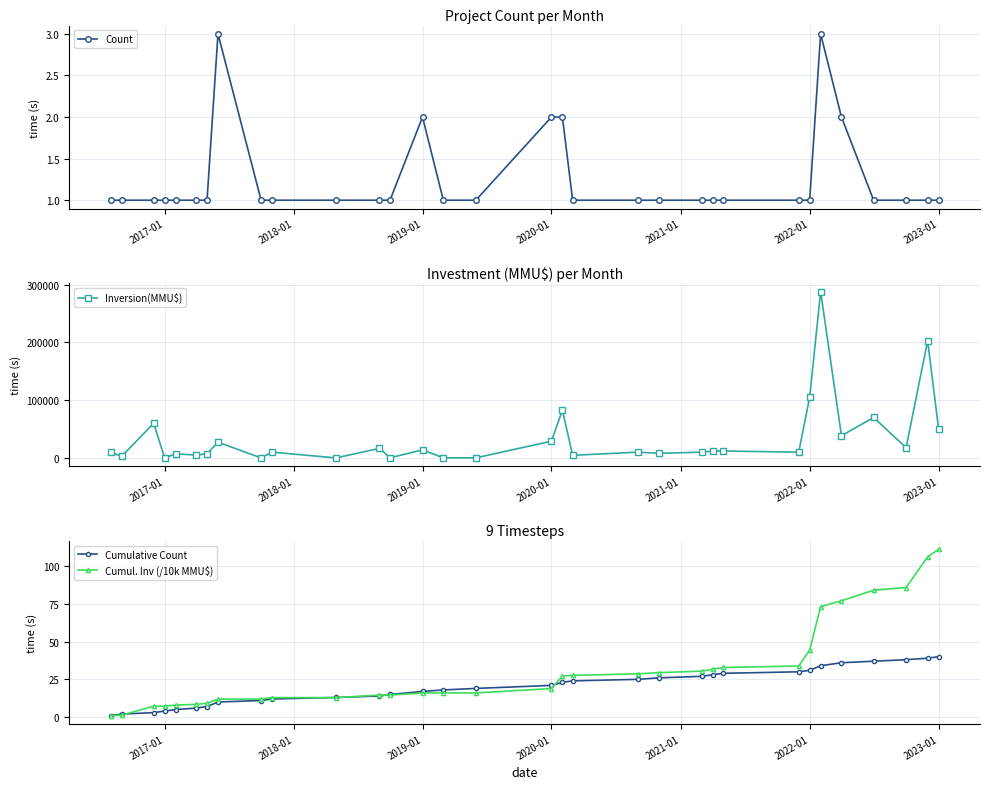

What is the highest value of the Count series?

3